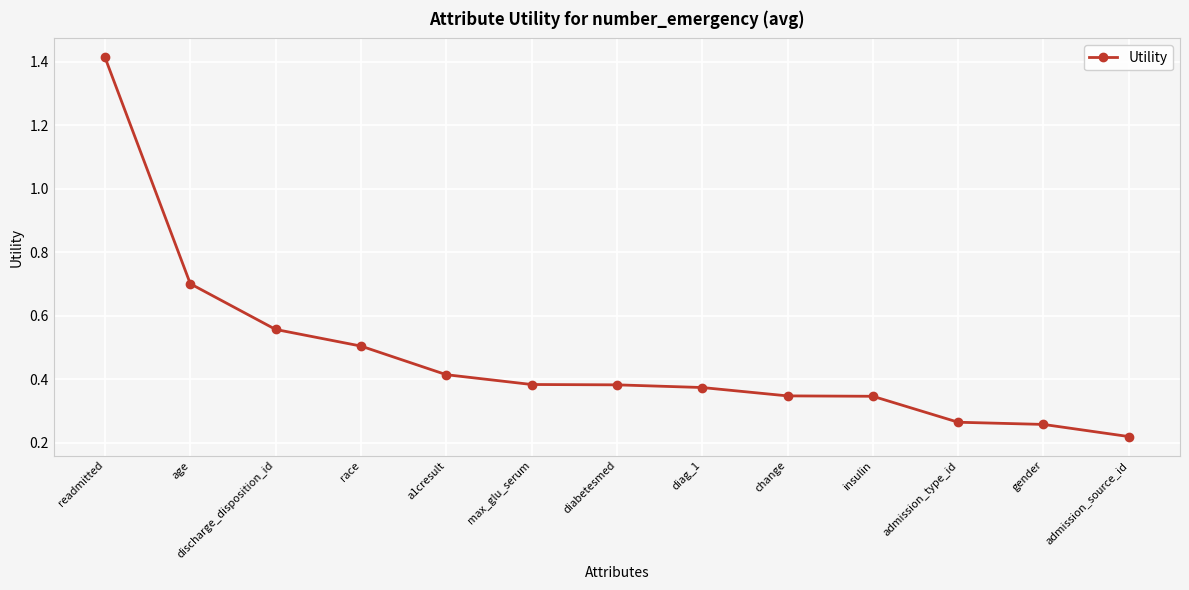

Which label corresponds to the smallest value in the chart?

admission_source_id